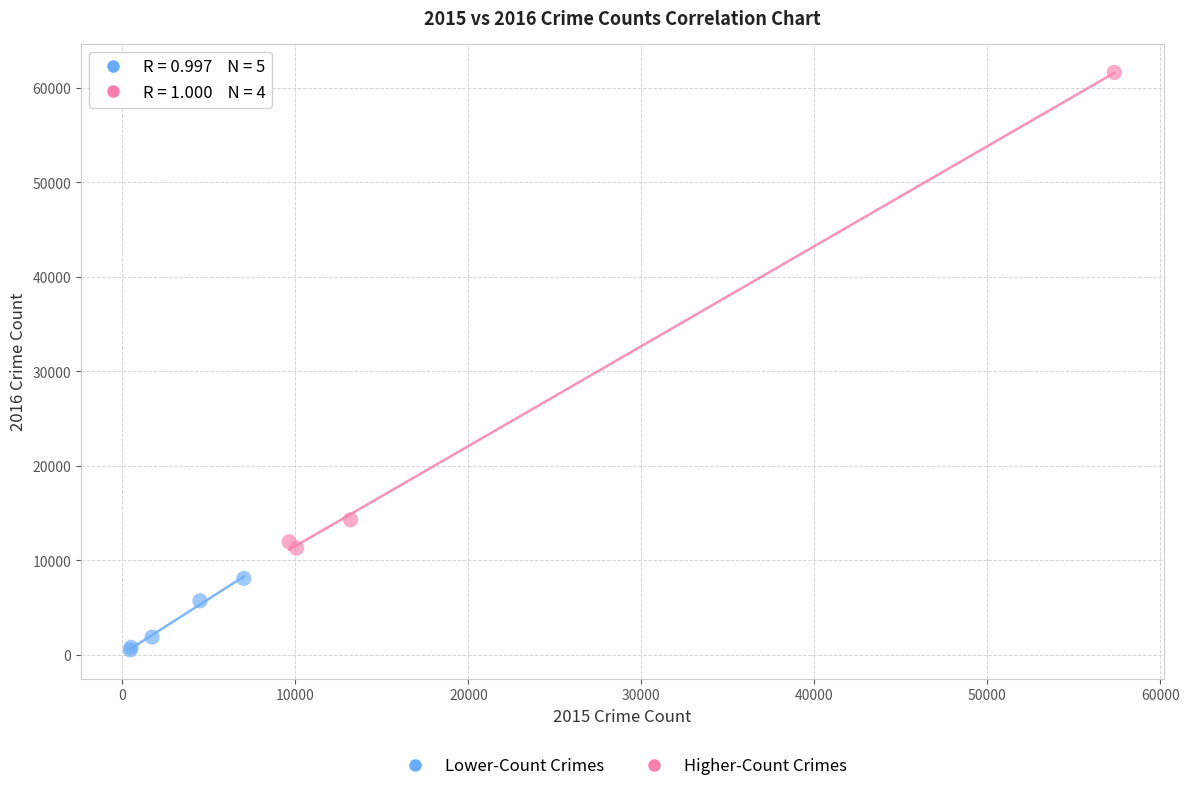

Which series reaches the maximum Y coordinate?

Higher-Count Crimes